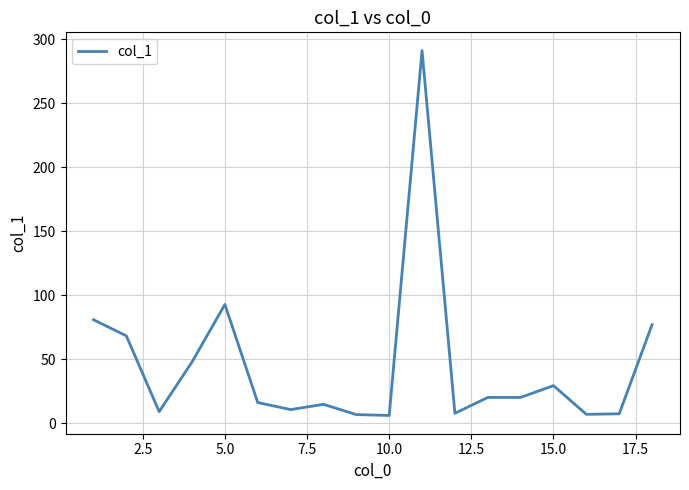

What is the difference between the maximum and minimum values?

285.0